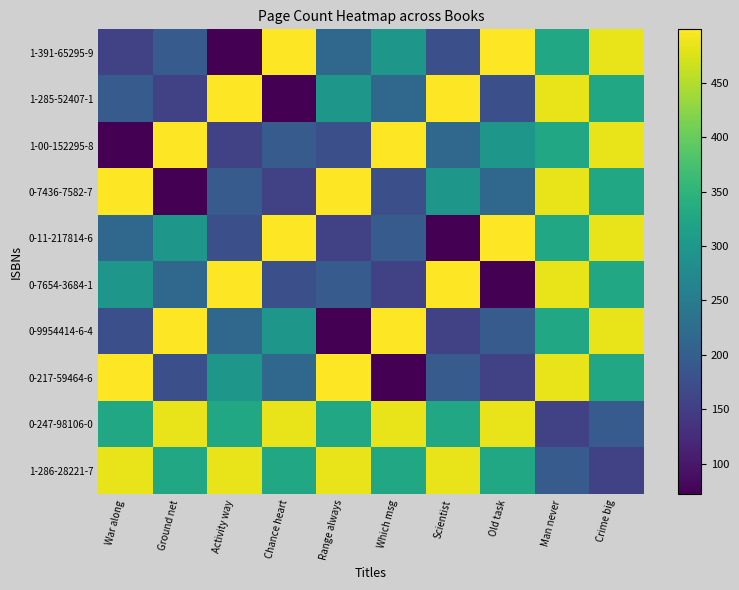

At which category is the sum across all series the highest?

Man never